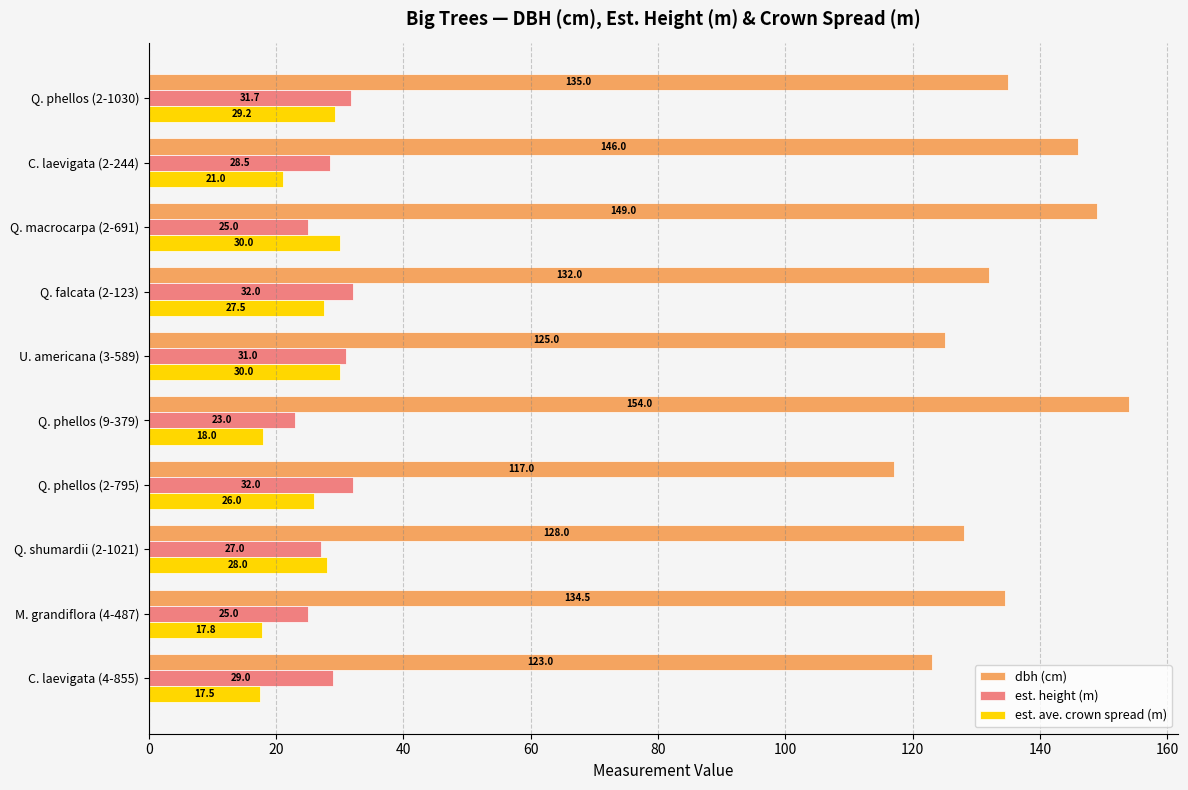

What is the average value of the est. ave. crown spread (m) series?

24.5